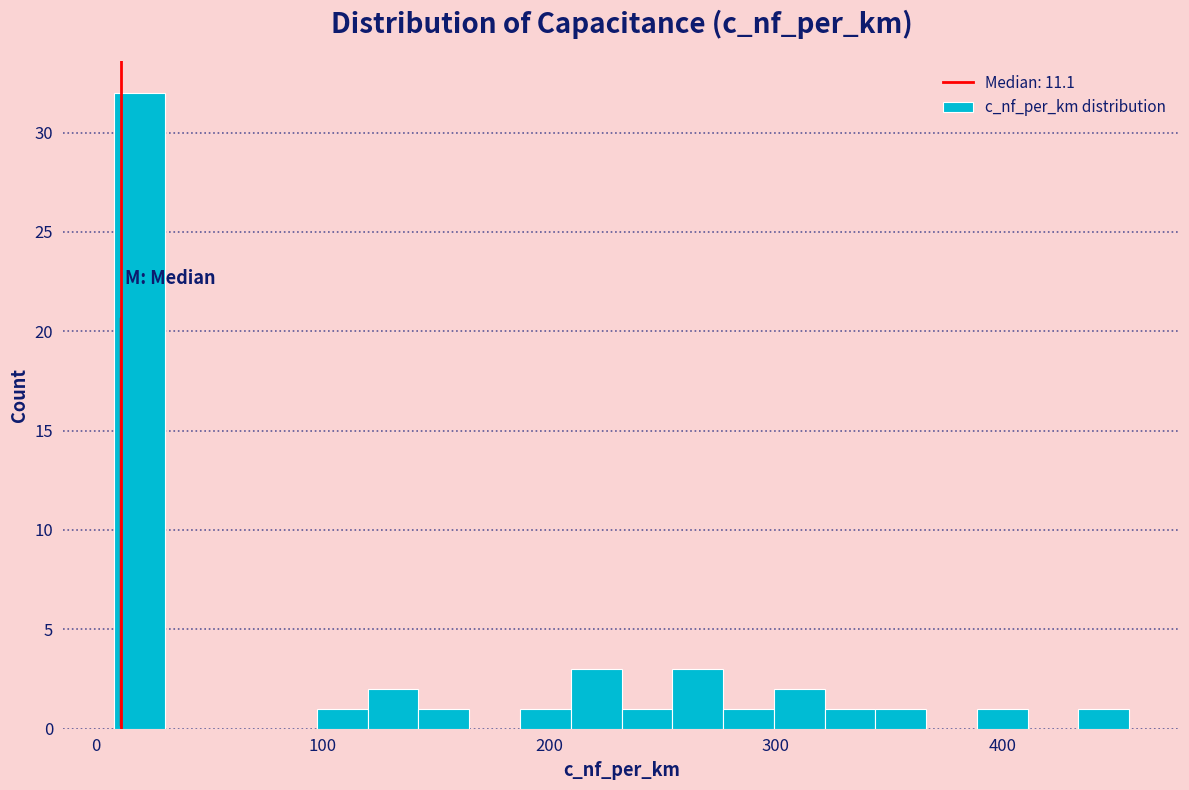

Around what value on the x-axis is the tallest bar? Give the approximate position of its centre, as read against the axis.

20